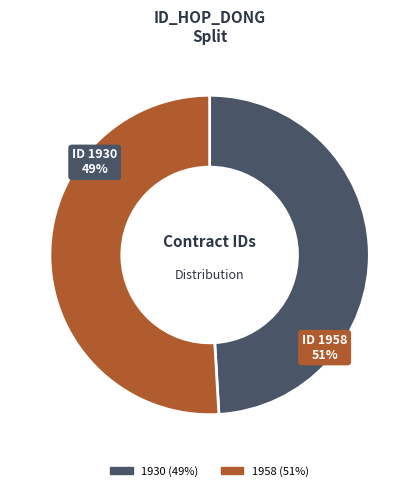

The 1958 slice represents 46% of the pie. True or false?

False